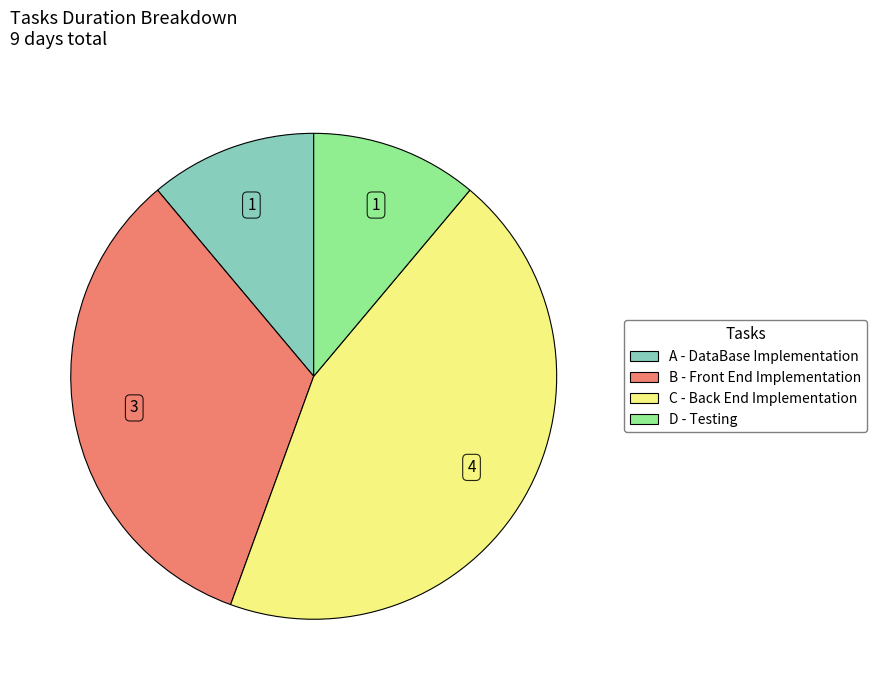

Is there any slice that represents more than half of the pie?

No